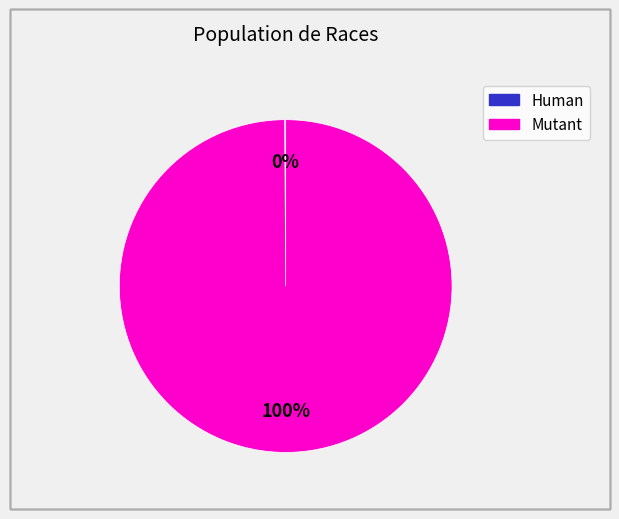

The Mutant slice represents 91% of the pie. True or false?

False